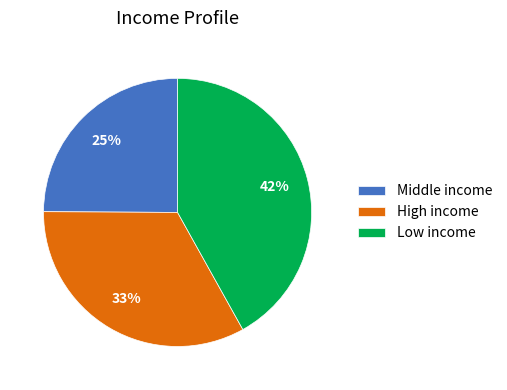

Is there a majority slice in this chart?

No